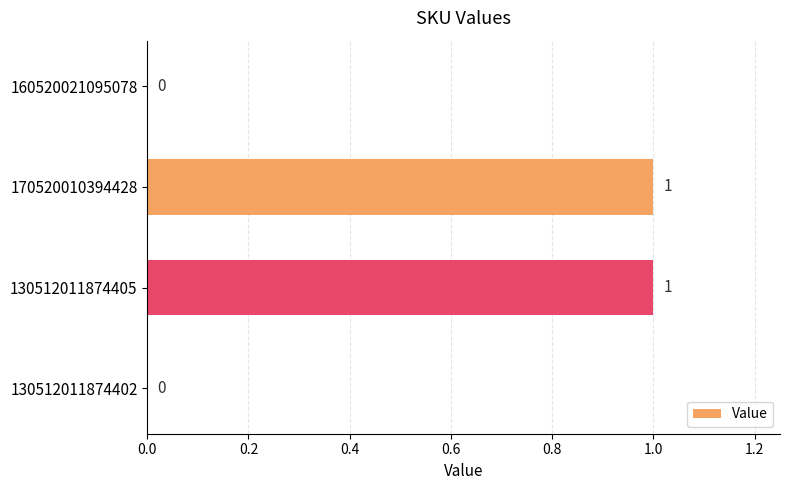

How many positive values are there?

2